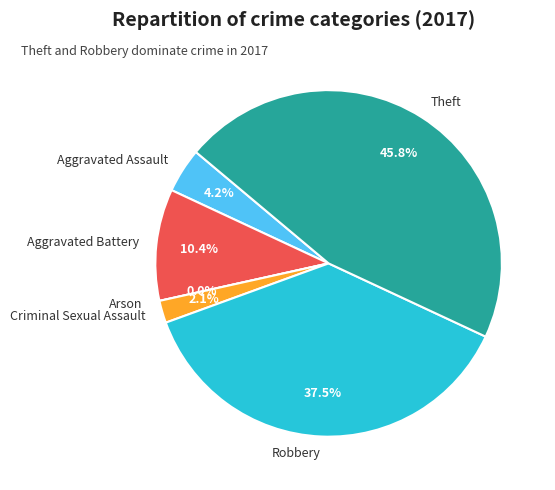

What percentage is NOT represented by Theft?

54.2%